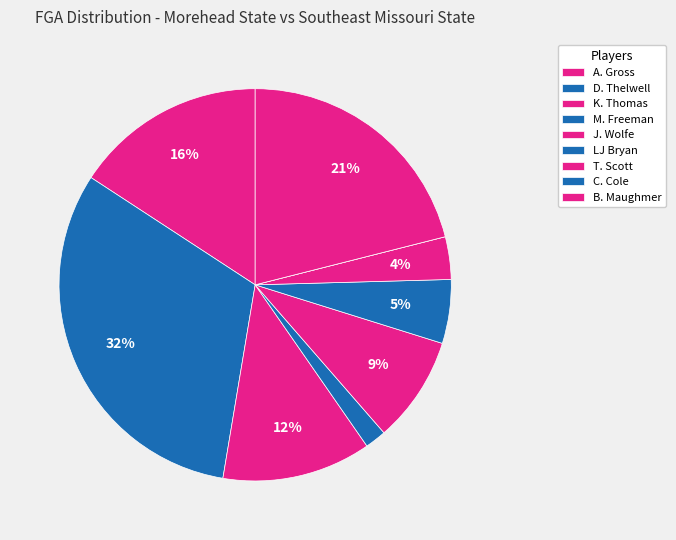

Is there any slice that represents more than half of the pie?

No